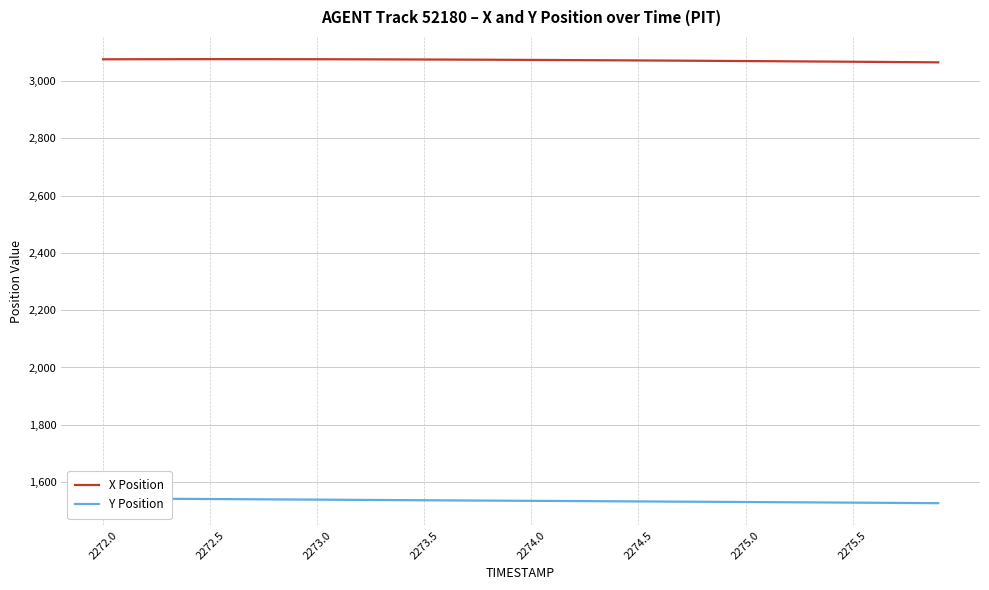

At which label does Y Position first exceed 1534?

2272.0